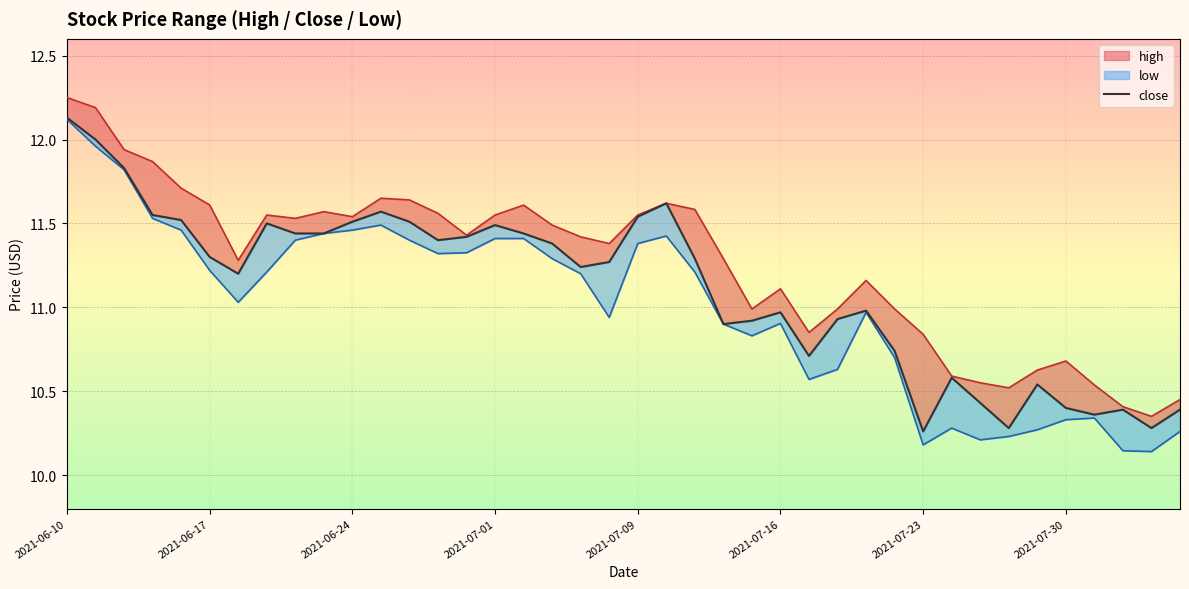

Which label corresponds to the smallest value in the chart?

2021-08-04